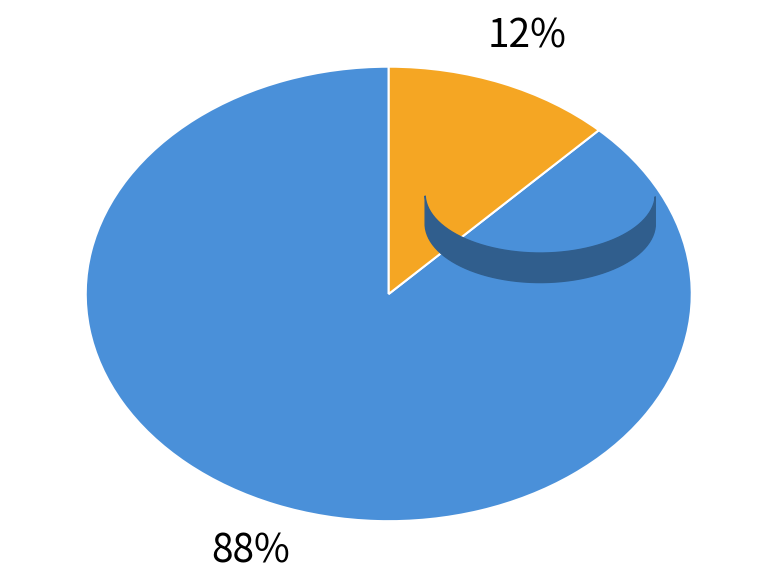

How many segments does this pie chart have?

2